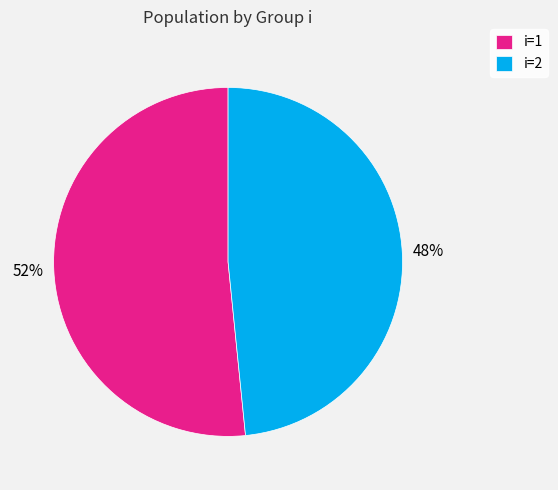

Does any single category account for the majority?

Yes